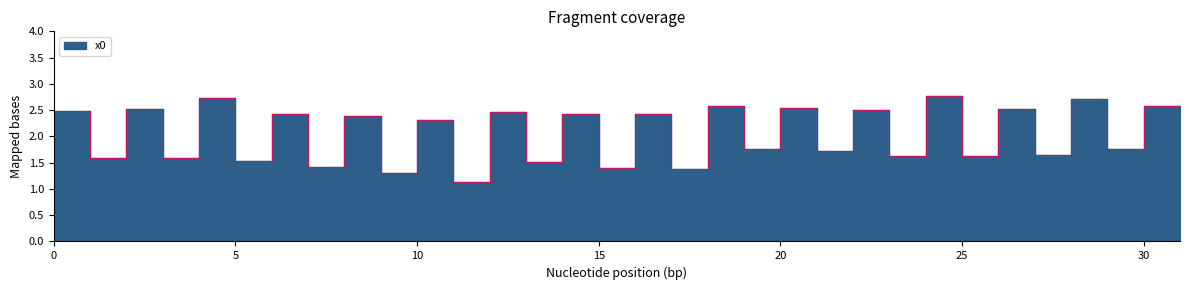

What is the difference between the values at 7 and 22?

1.1